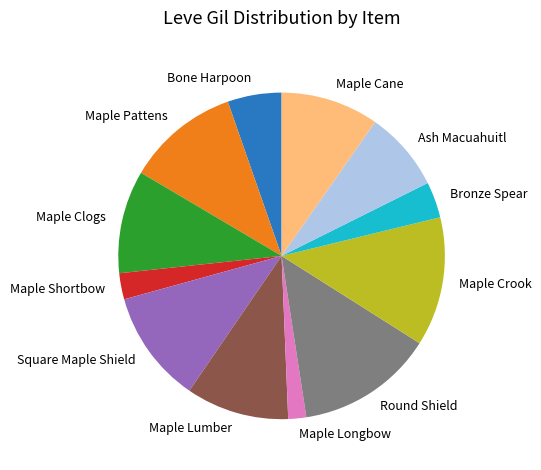

Which has a higher value, Maple Crook or Maple Clogs?

Maple Crook